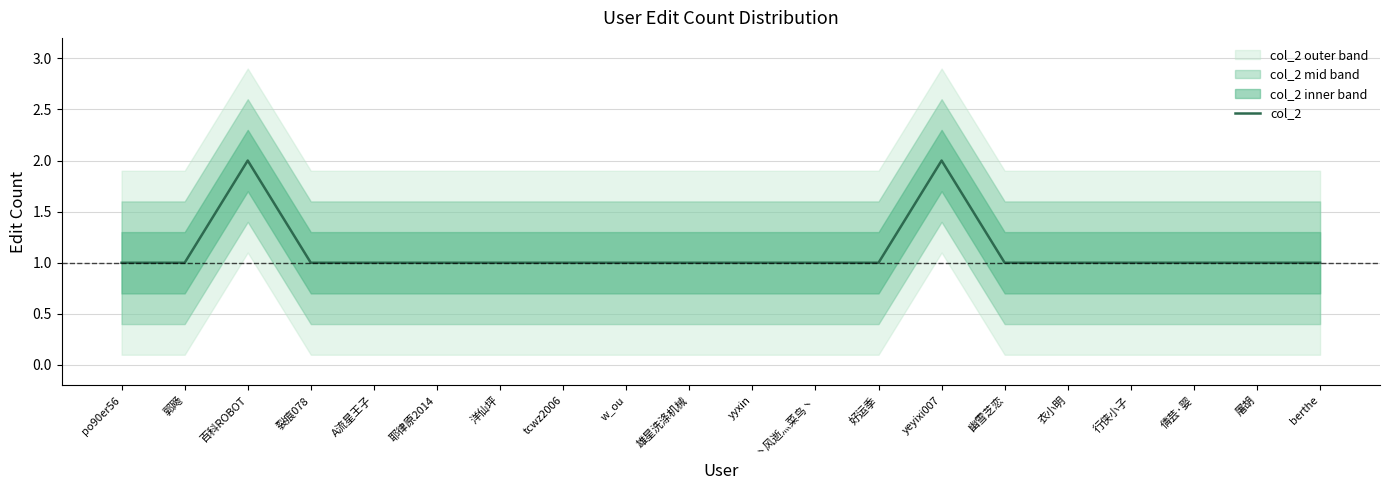

What value does the data have at 郭飏?

1